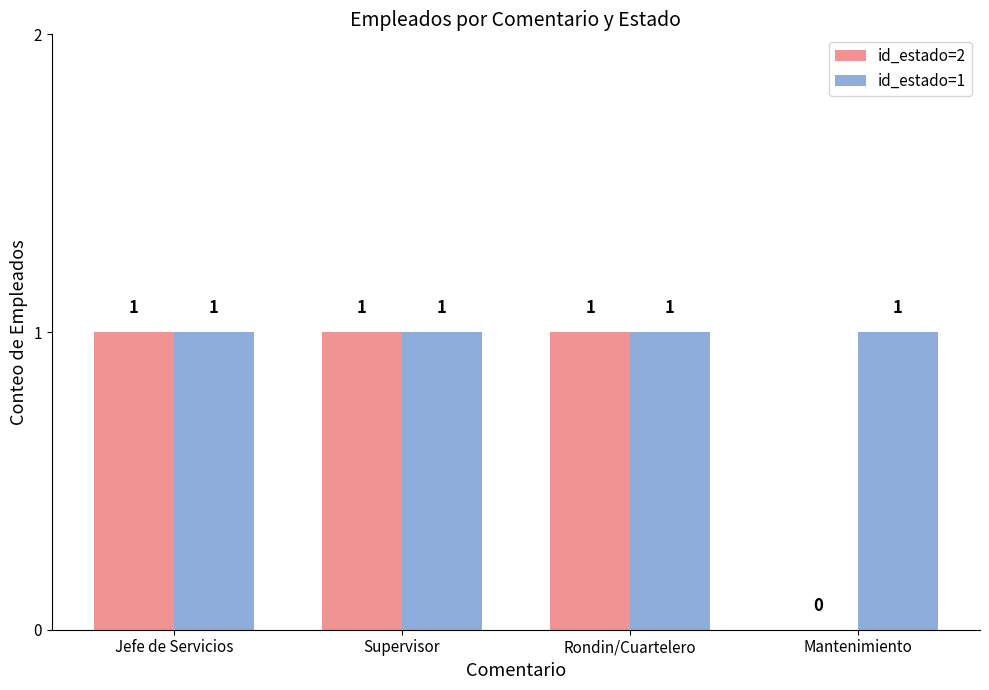

Which series changed the most between Jefe de Servicios and Mantenimiento?

id_estado=2